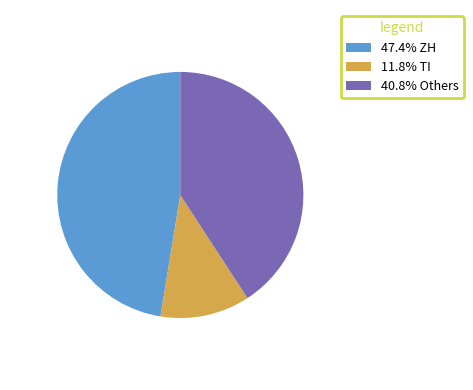

Is there any slice that represents more than half of the pie?

No